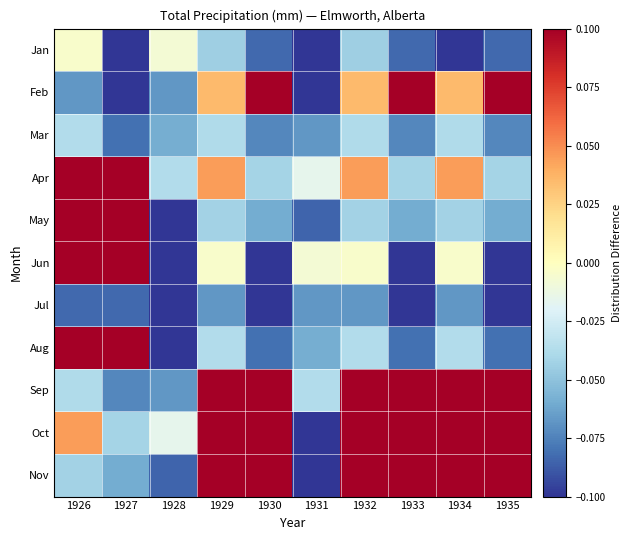

What is the spread (max minus min) of values at 1931?

0.1